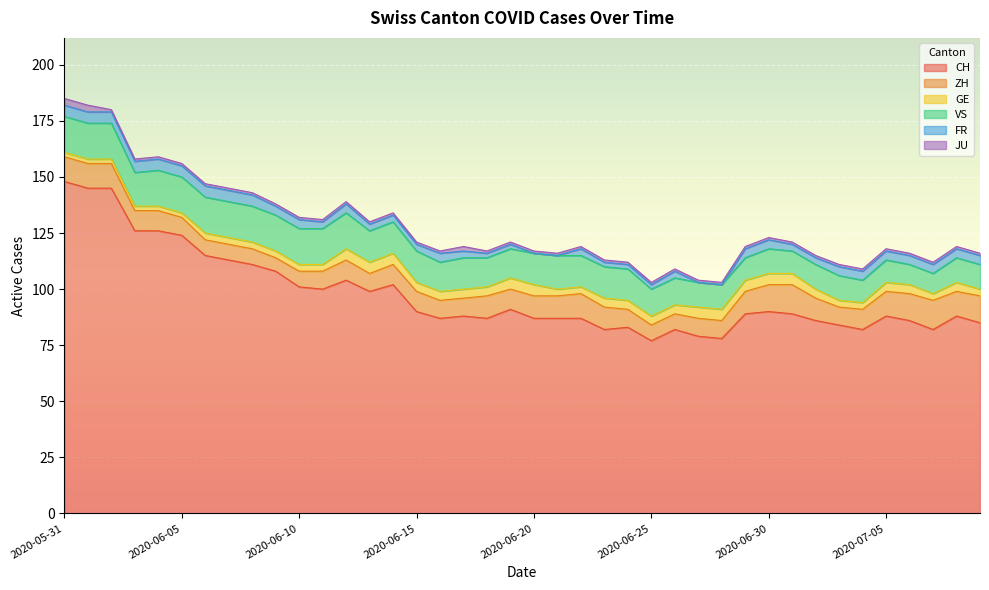

What is the label of the 13th point from the right?

2020-06-27